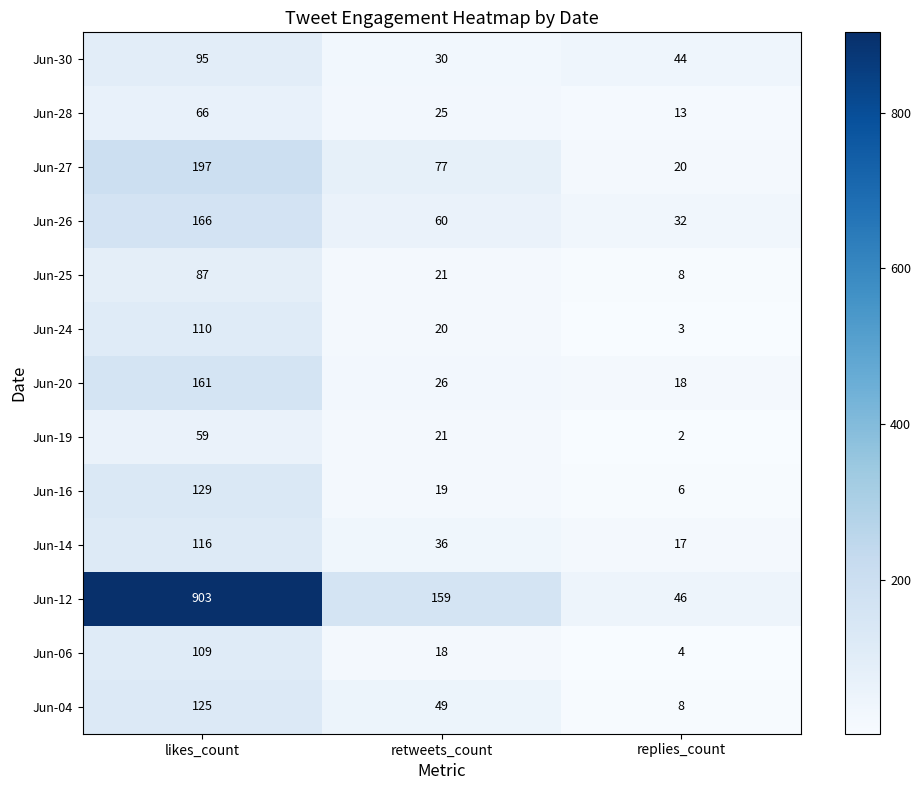

How many data points does each series have?

3